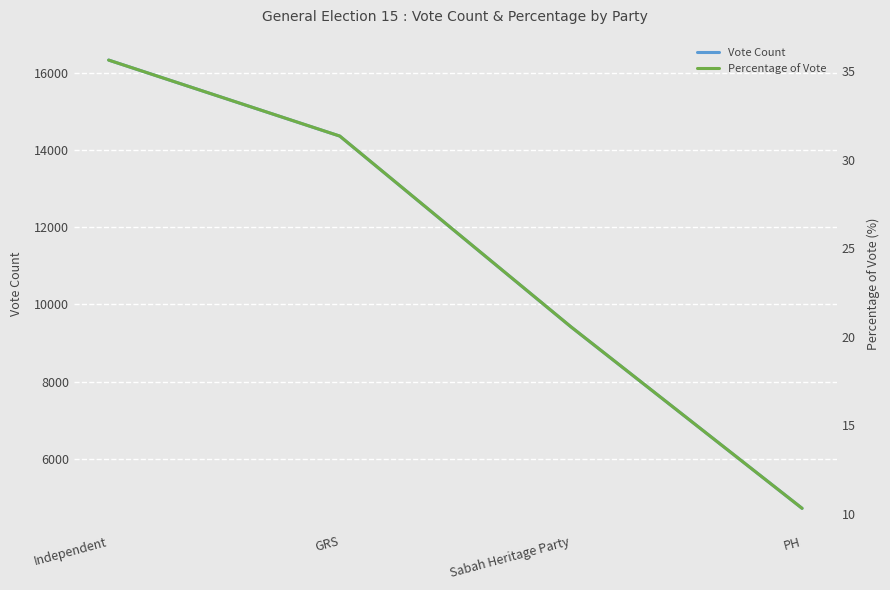

How many values in the Percentage of Vote series are below 31?

2